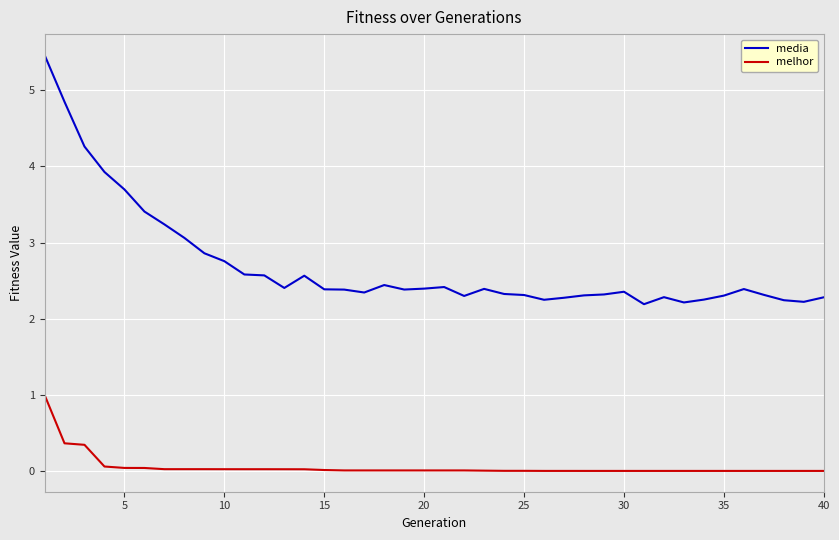

Count the number of data series in this chart.

2